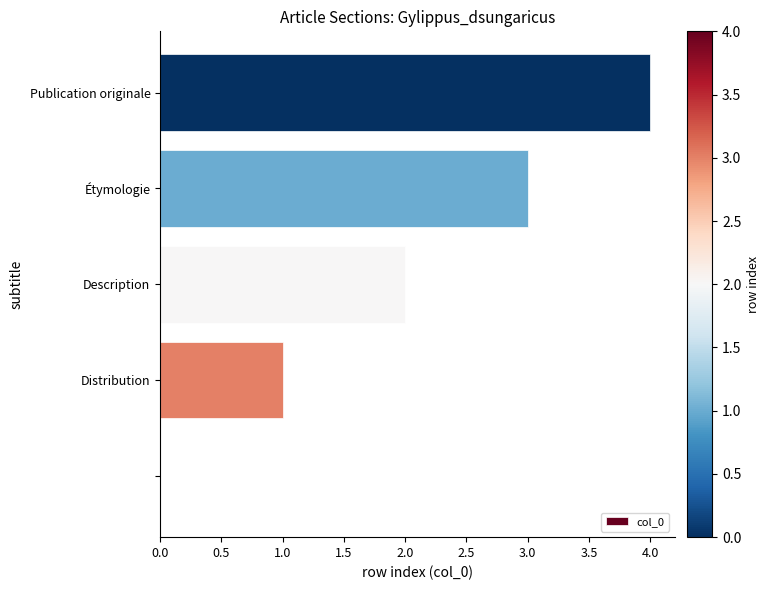

What is the greatest value displayed?

4